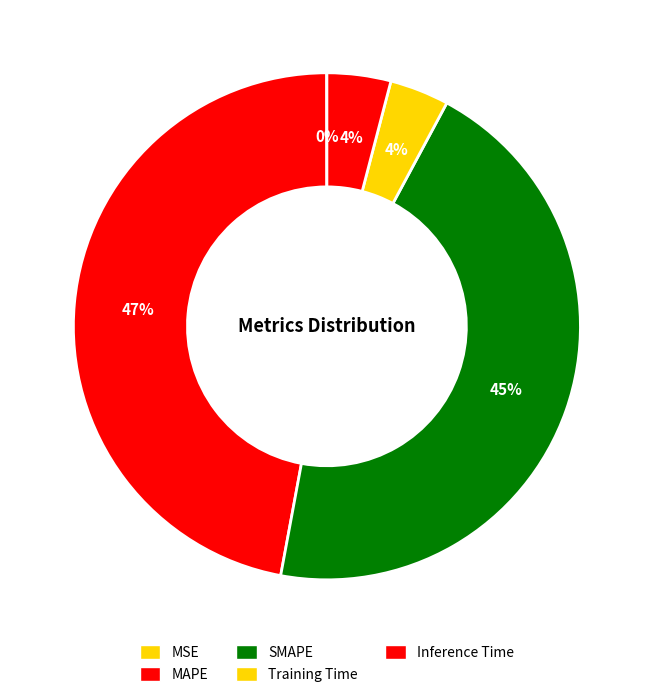

Count the number of slices in the pie.

5